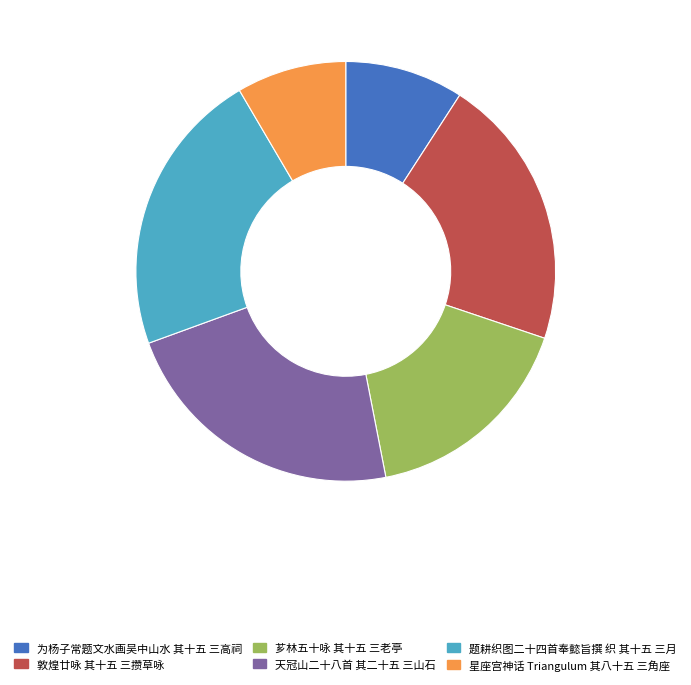

Between 天冠山二十八首 其二十五 三山石 and 星座宫神话 Triangulum 其八十五 三角座, which is larger?

天冠山二十八首 其二十五 三山石